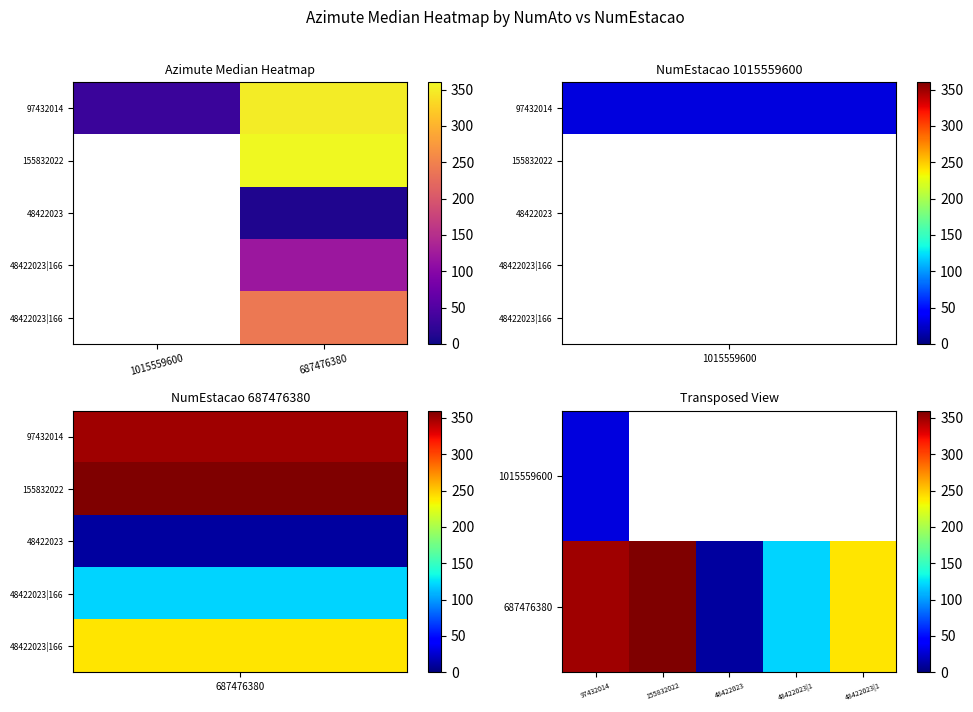

Which series changed the most between 1015559600 and 687476380?

155832022